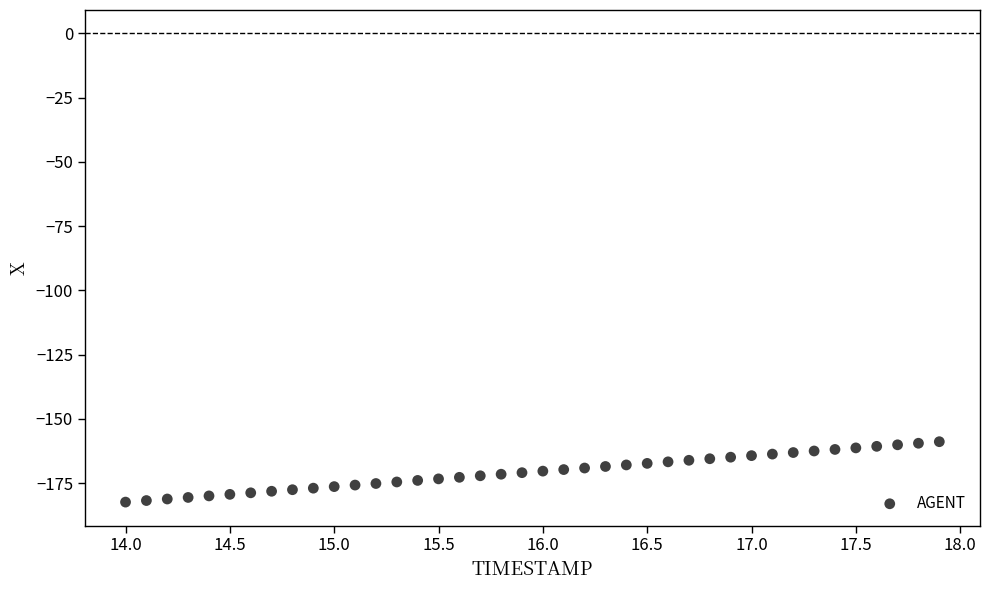

What is the range of X values (max minus min)?

3.9